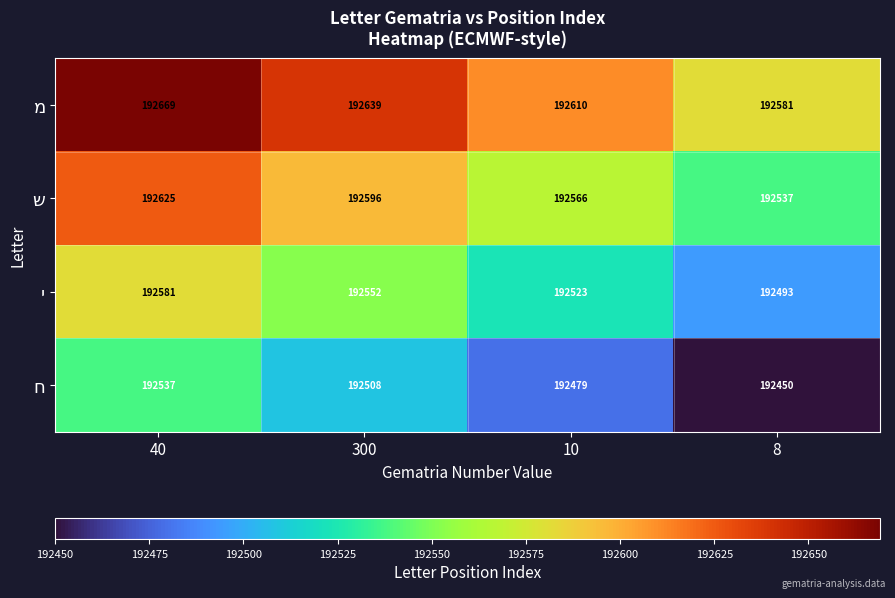

What is the greatest value displayed?

192669